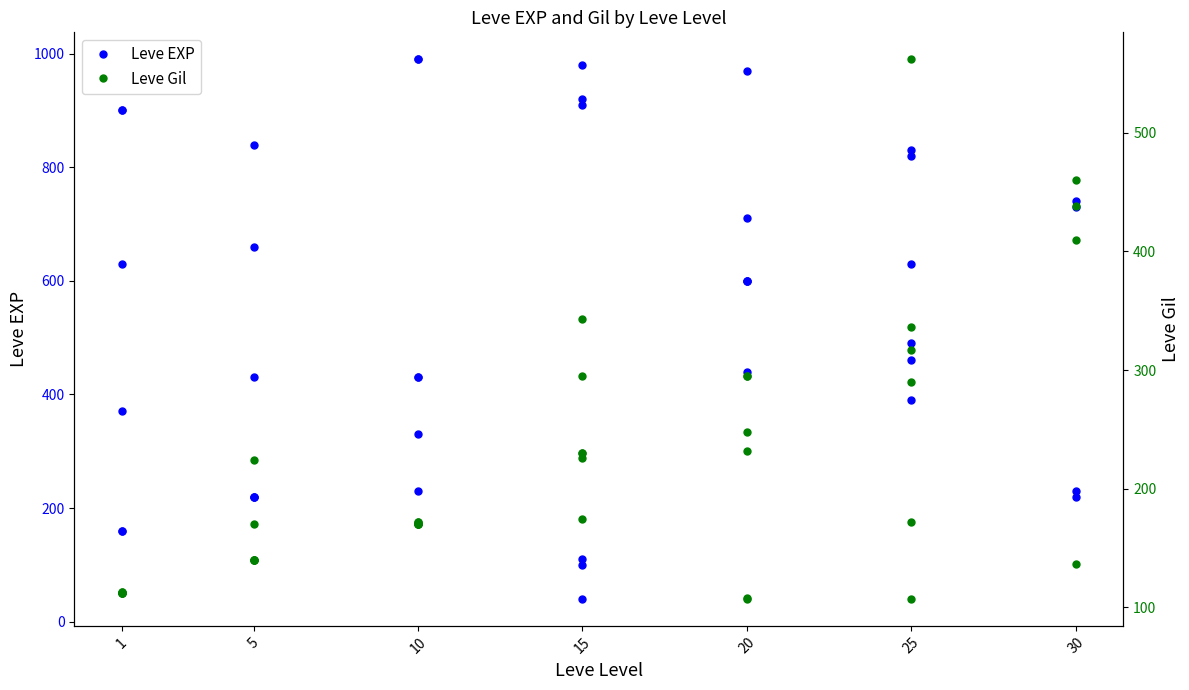

Which has a higher value, 5 or 10?

10